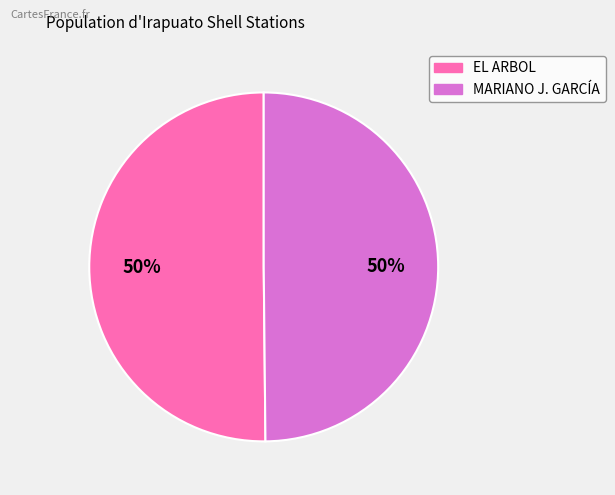

Approximately how many times larger is the value at MARIANO J. GARCÍA compared to EL ARBOL?

1.0